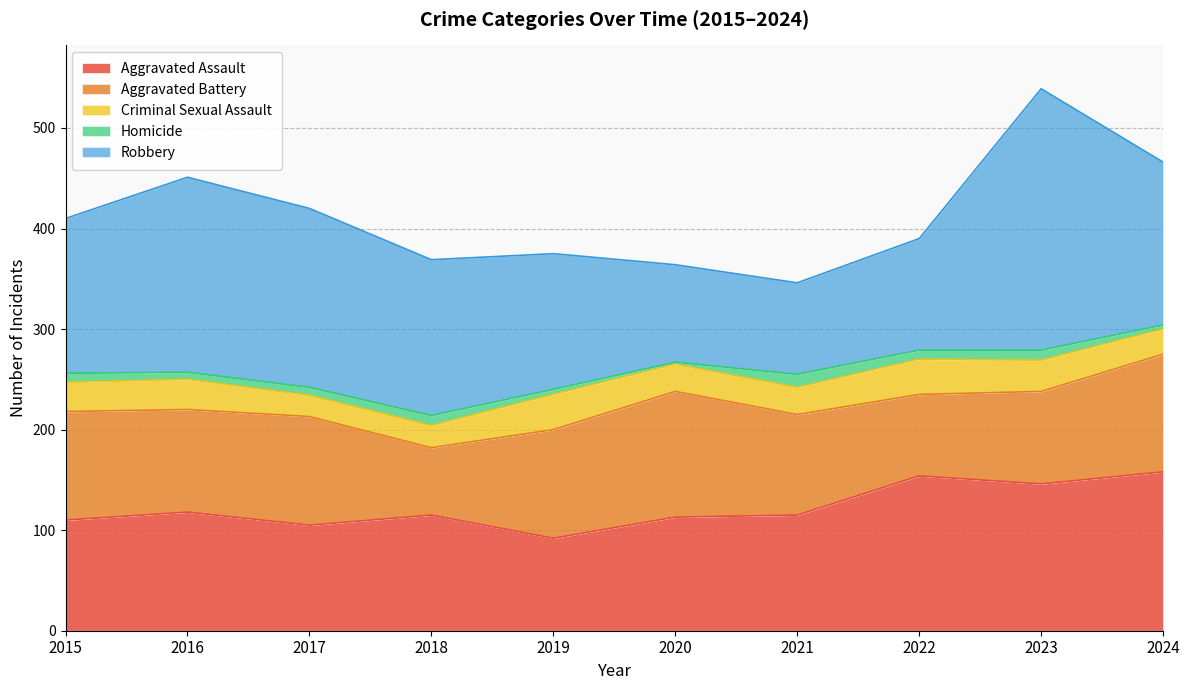

True or false: Criminal Sexual Assault and Aggravated Assault cross at least once.

False